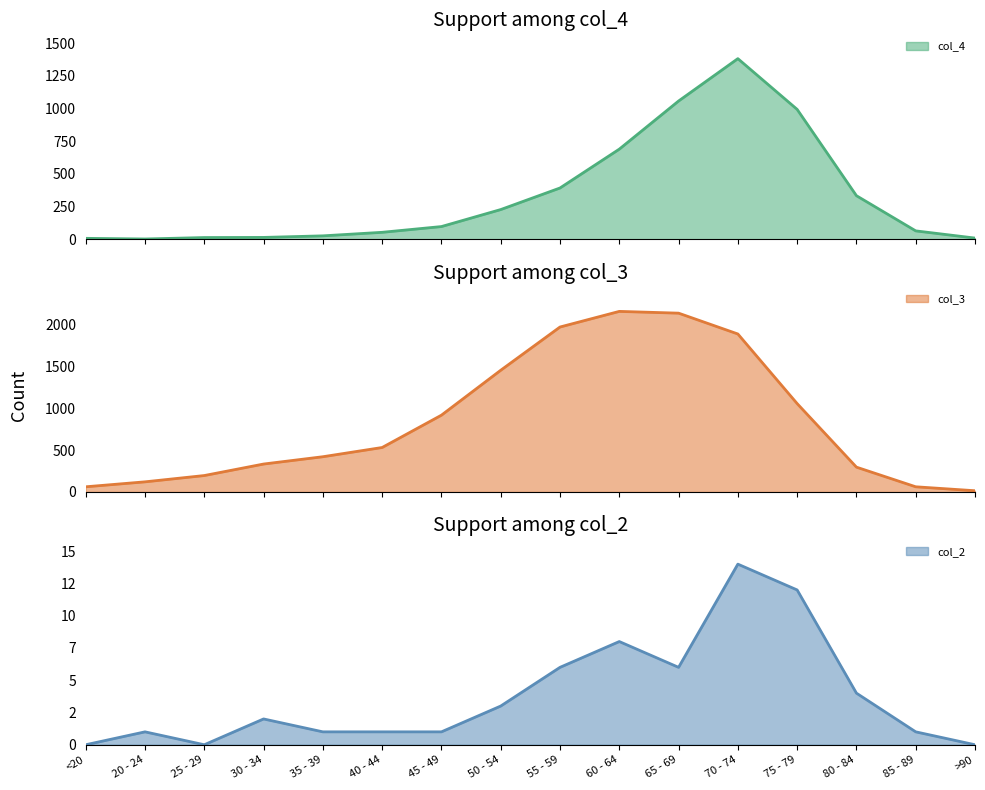

What is the average value of the col_4 series?

335